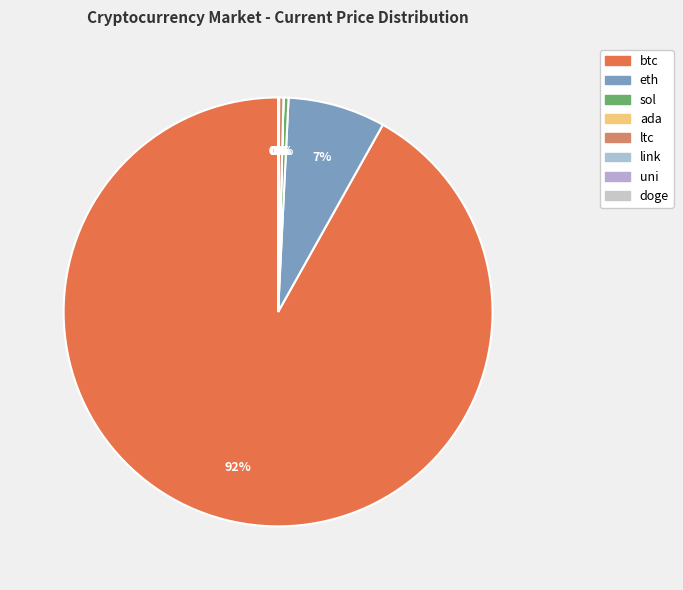

Count the number of slices in the pie.

8